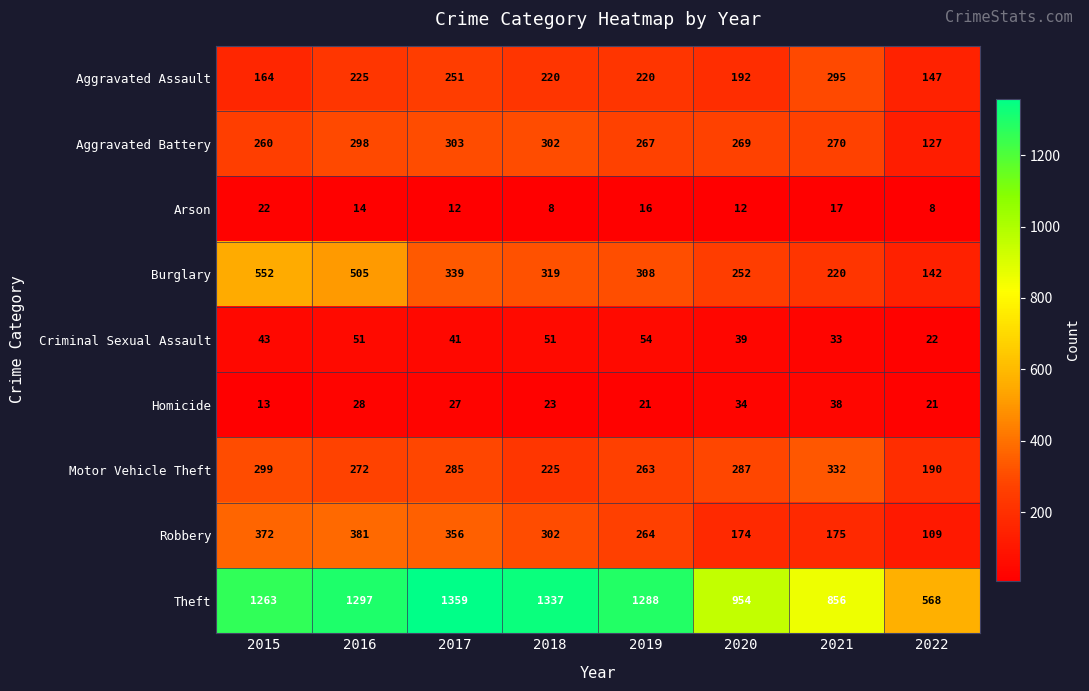

What is the difference between the maximum and minimum values in the Robbery series?

272